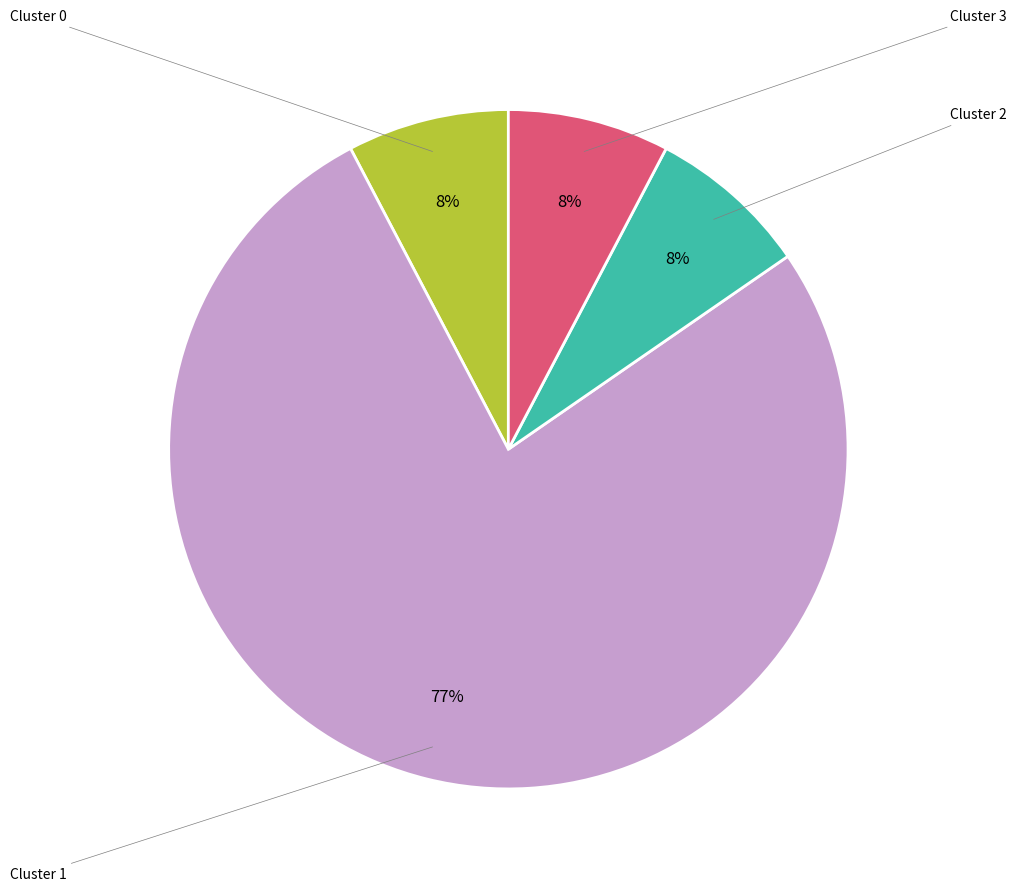

Does any single category account for the majority?

Yes